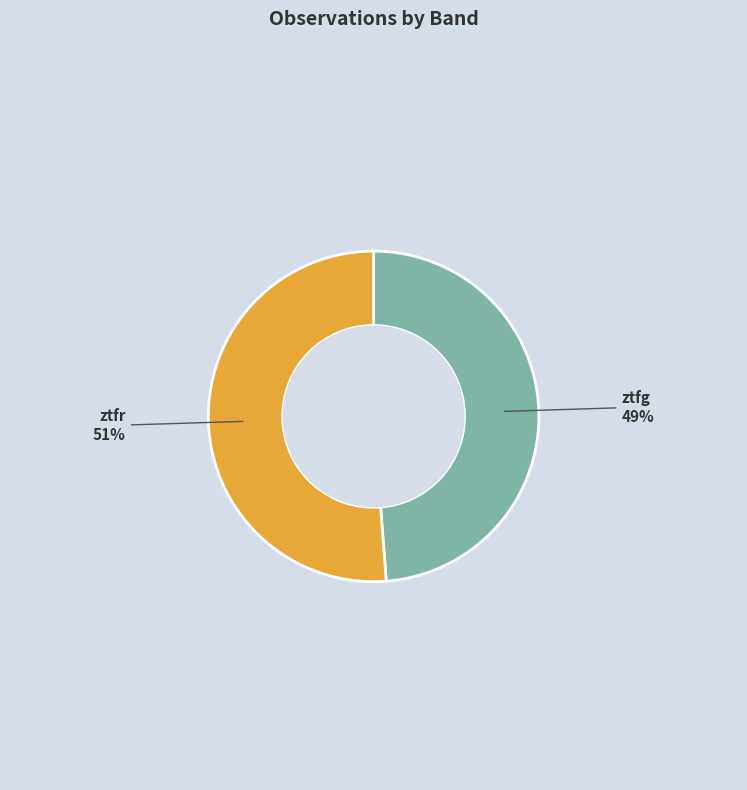

What is the ratio of the value at ztfg to the value at ztfr?

1.0